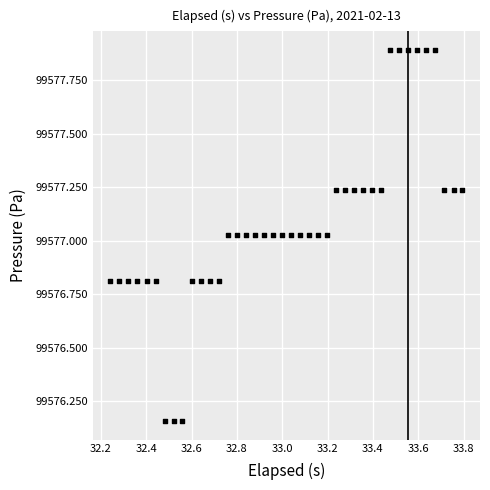

What is the range of Y values (max minus min)?

1.7